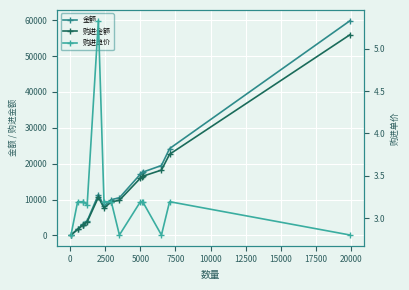

What is the value of the 金额 point at the 12th from the left?

17647.2